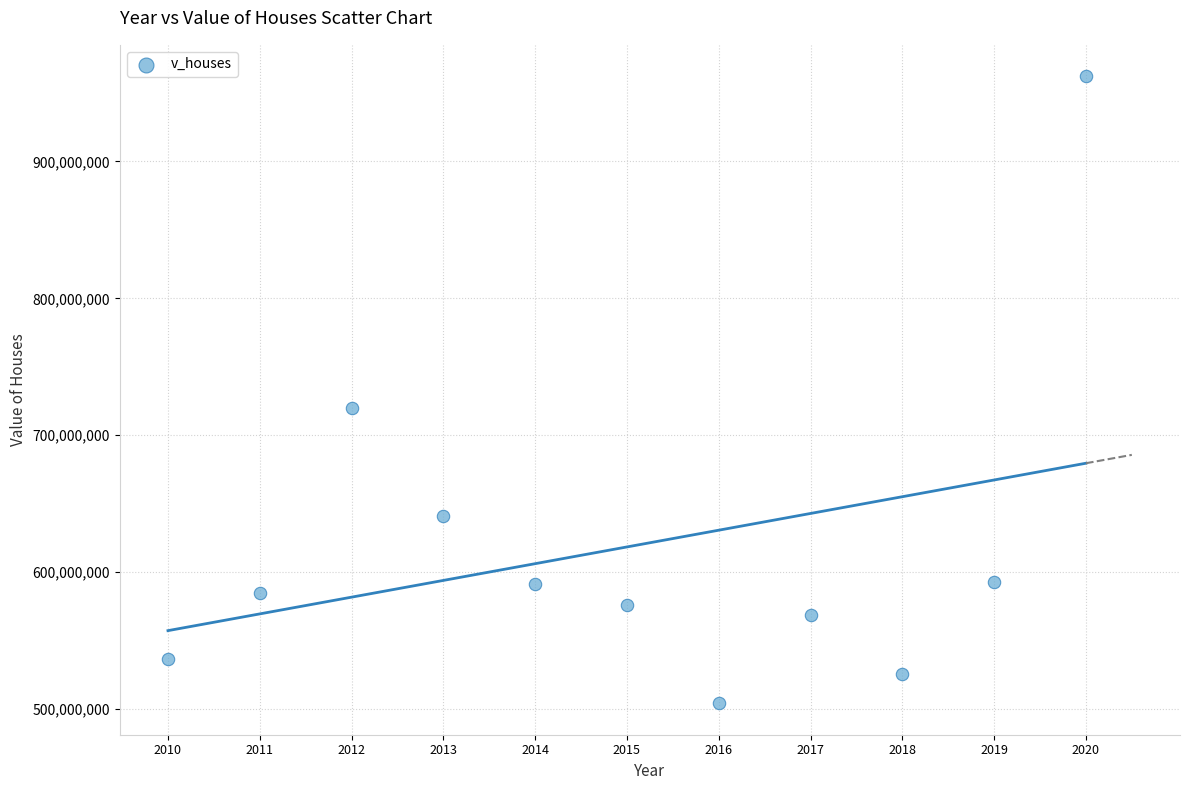

What Y value in the scatter plot is closest to 733210750?

719660500